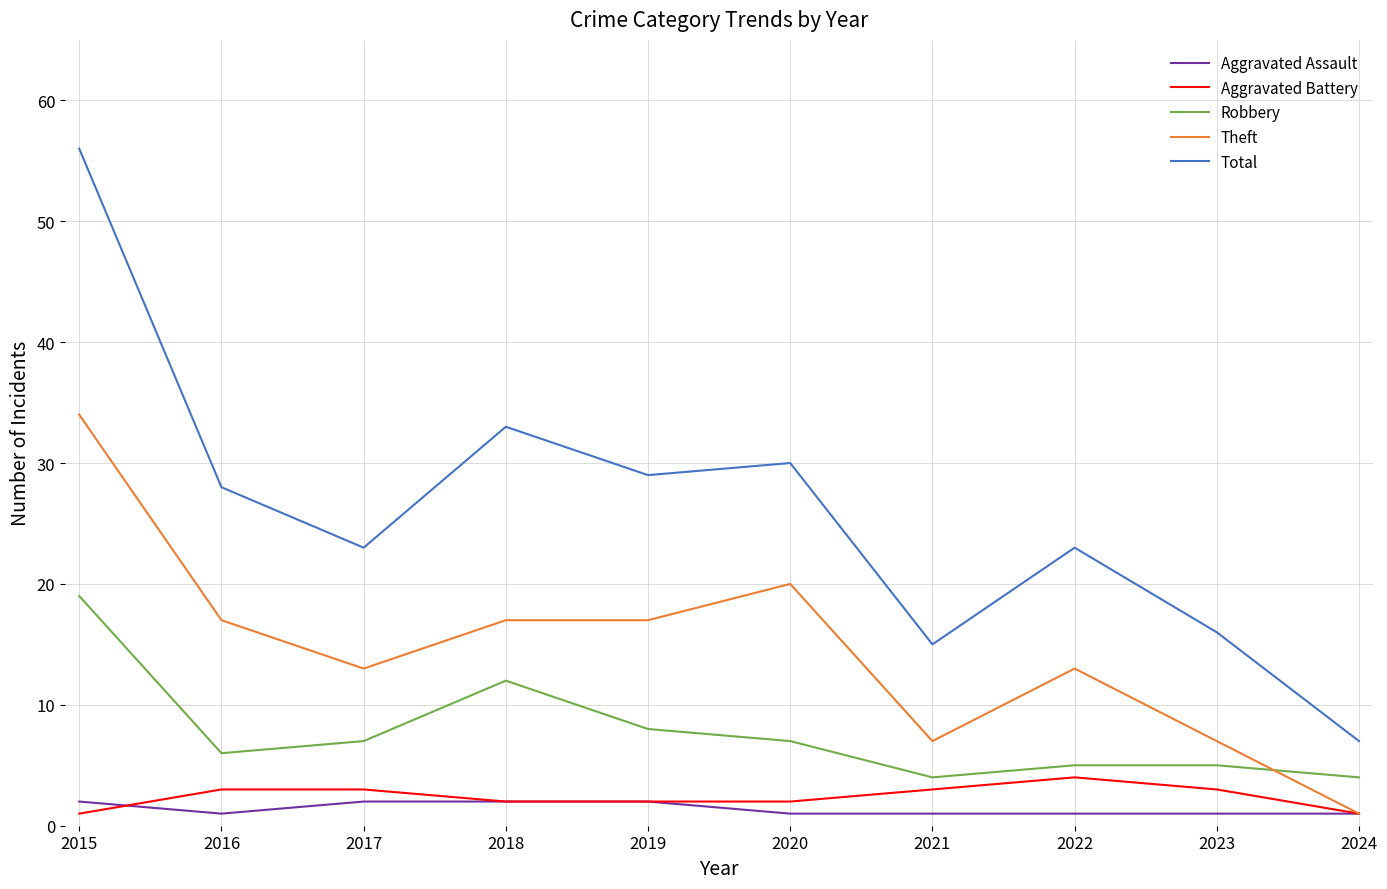

Reading left to right, list all the values displayed in this chart.

Aggravated Assault: 2	1	2	2	2	1	1	1	1	1
Aggravated Battery: 1	3	3	2	2	2	3	4	3	1
Robbery: 19	6	7	12	8	7	4	5	5	4
Theft: 34	17	13	17	17	20	7	13	7	1
Total: 56	28	23	33	29	30	15	23	16	7